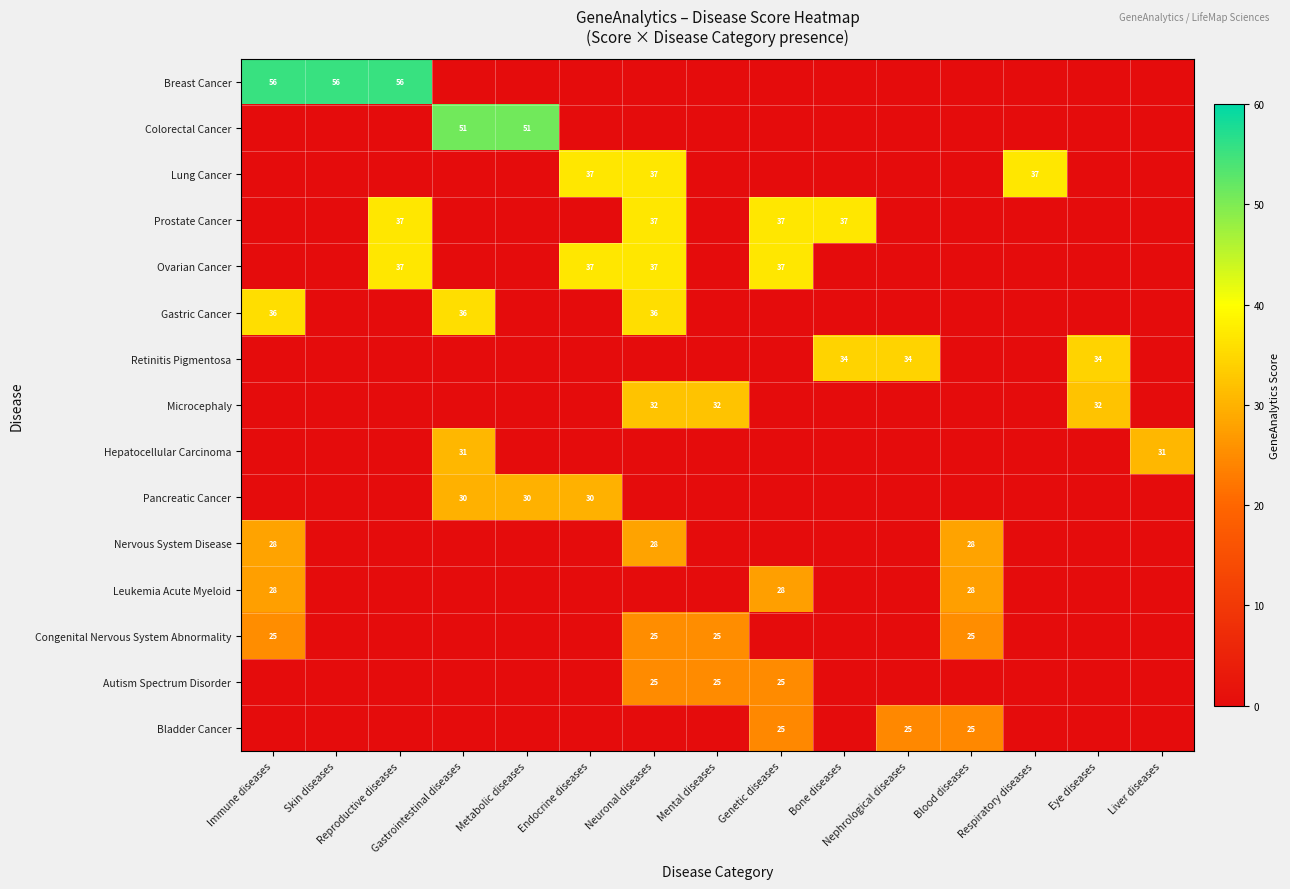

What is the spread (max minus min) of values at Respiratory diseases?

37.0